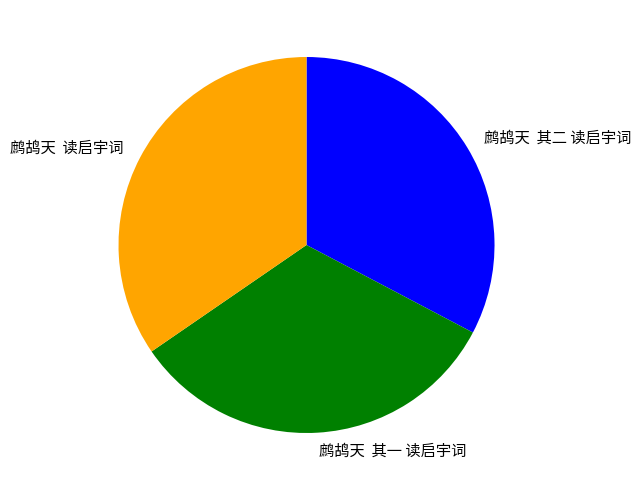

Combined, do 鹧鸪天 读启宇词 and 鹧鸪天 其二 读启宇词 account for over 50%?

Yes